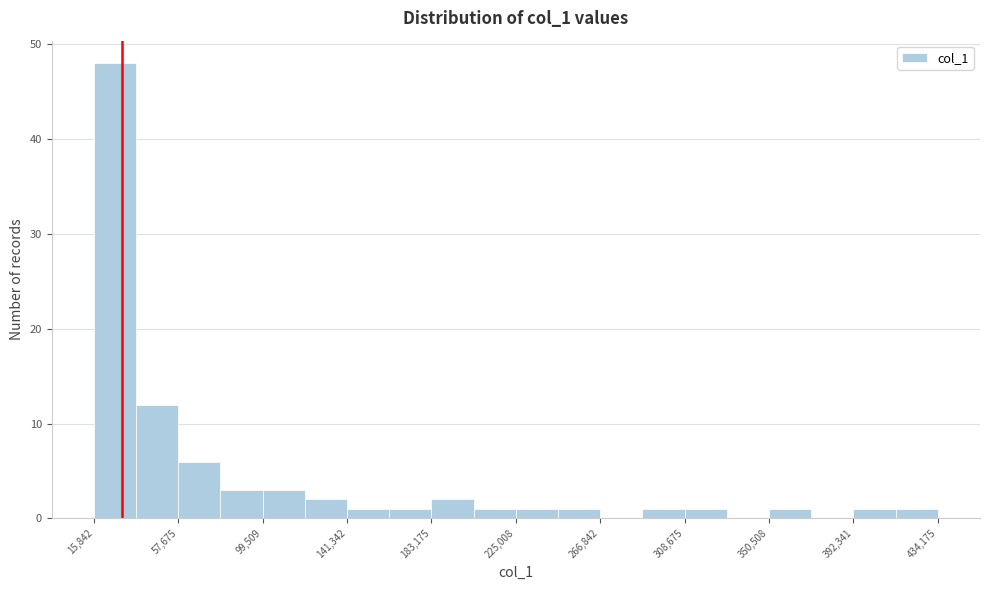

How tall is the bar that spans 35000 to 60000 on the x-axis? Neither the bar edges nor the heights are printed on the chart, so give them approximately, as read against the axes.

12